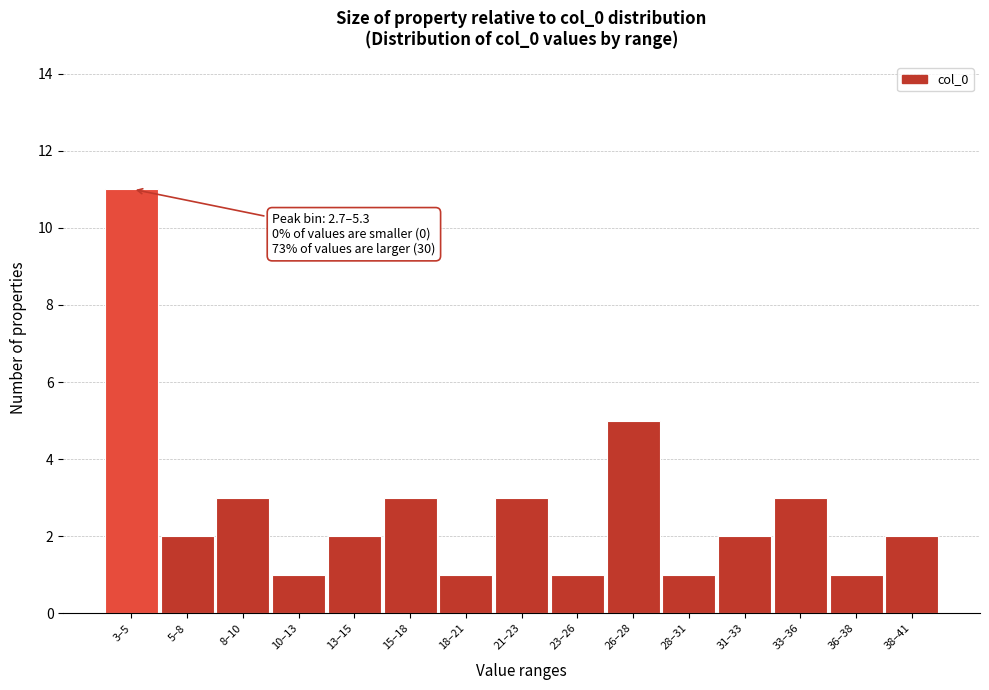

Reading left to right, transcribe all the data shown in this chart.

3–5=11	5–8=2	8–10=3	10–13=1	13–15=2	15–18=3	18–21=1	21–23=3	23–26=1	26–28=5	28–31=1	31–33=2	33–36=3	36–38=1	38–41=2